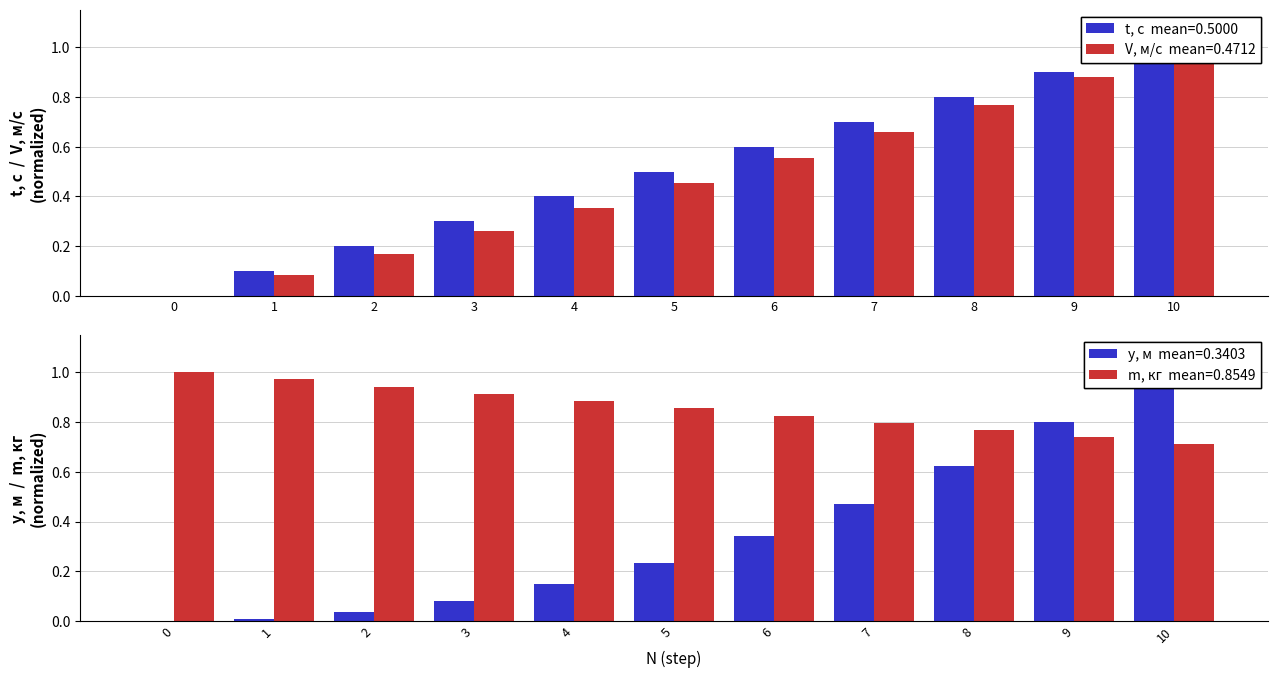

What are all the series names shown in the legend?

t, с, V, м/с, y, м, m, кг